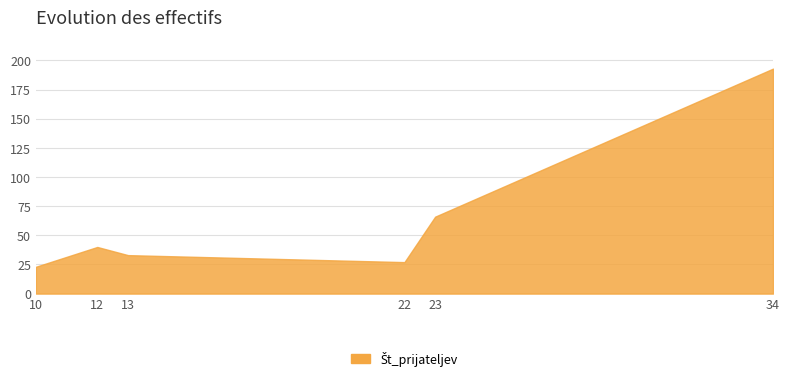

Reading left to right, list all the values displayed in this chart.

10=23	12=40	13=33	22=27	23=66	34=193